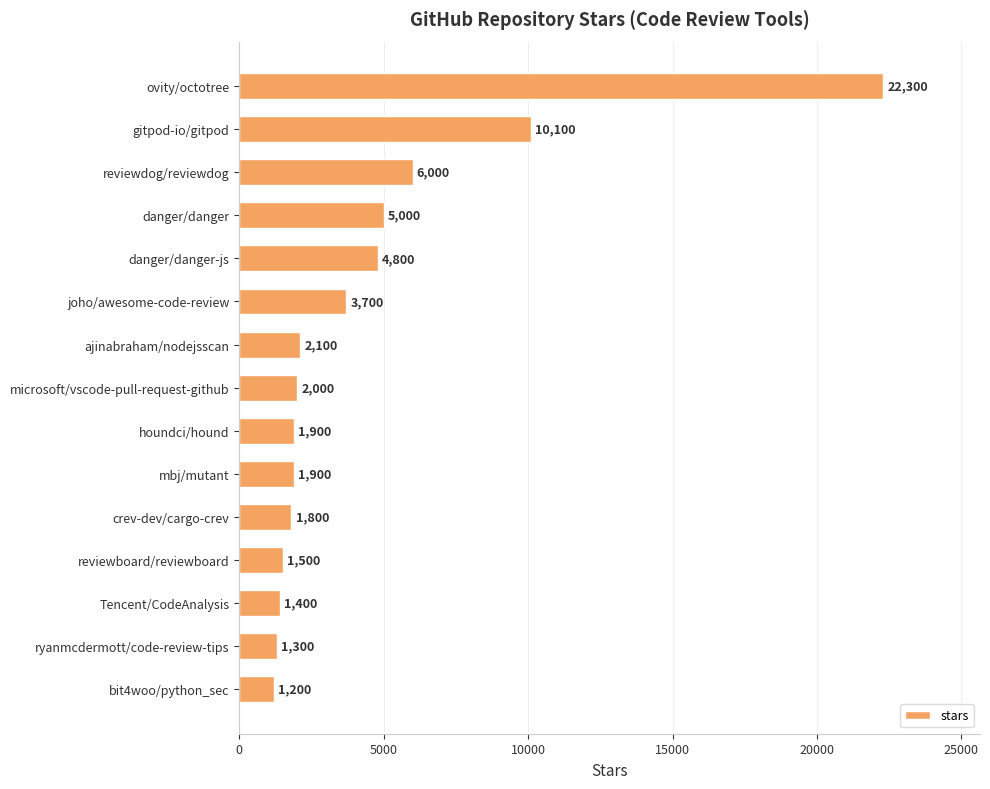

What is the change in value from gitpod-io/gitpod to houndci/hound?

-8200